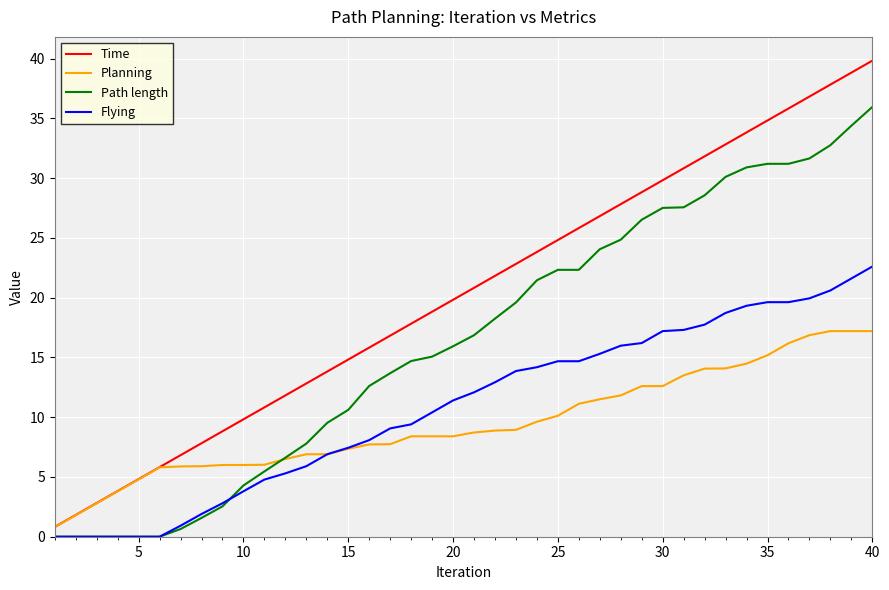

Rank the series by their maximum value, from highest to lowest.

Time, Path length, Flying, Planning